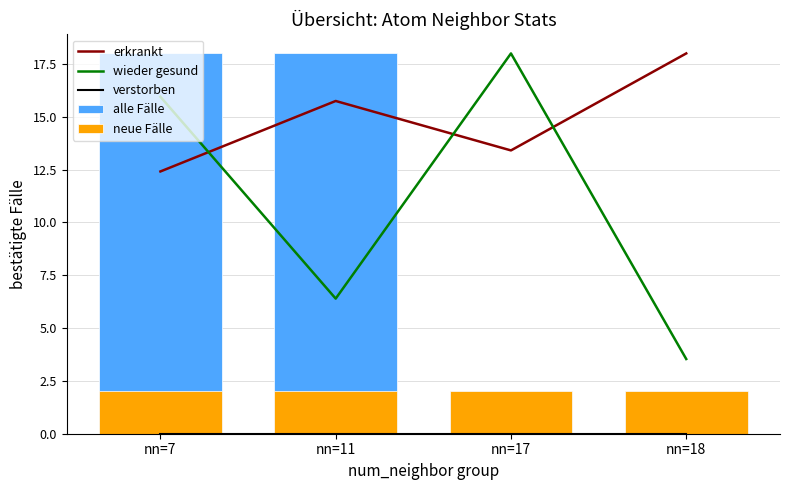

At which category is the sum across all series the highest?

nn=7